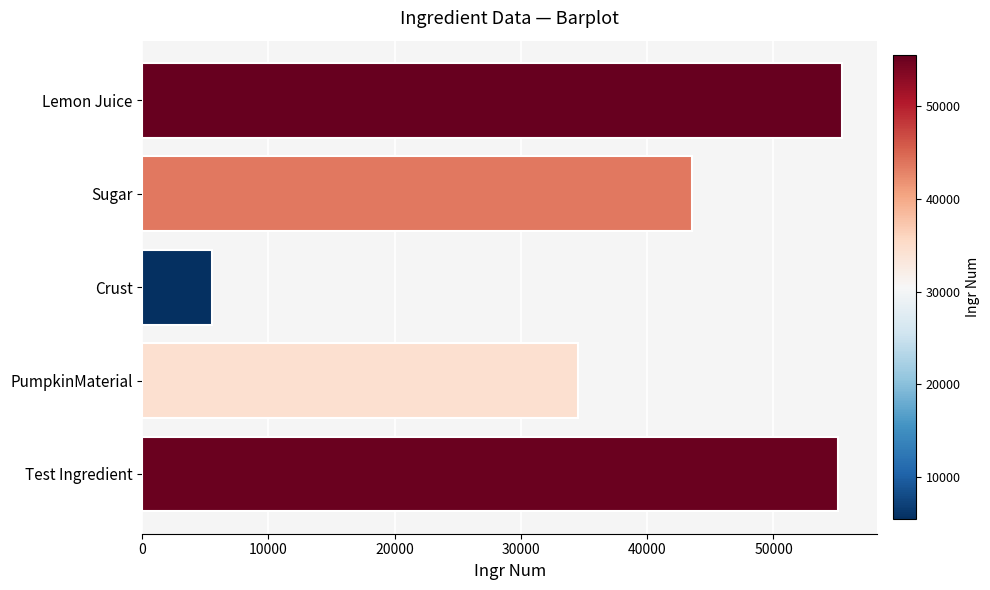

What is the change in value from PumpkinMaterial to Lemon Juice?

+20915